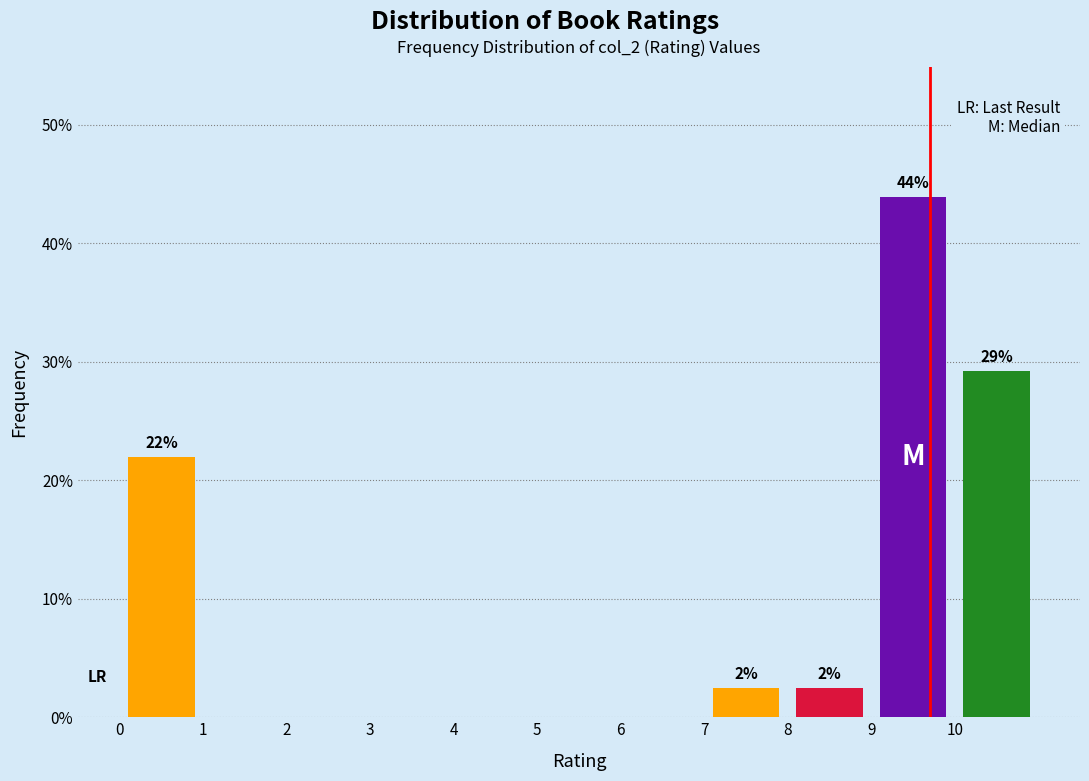

Over which range of the x-axis is the bar tallest?

9 to 10